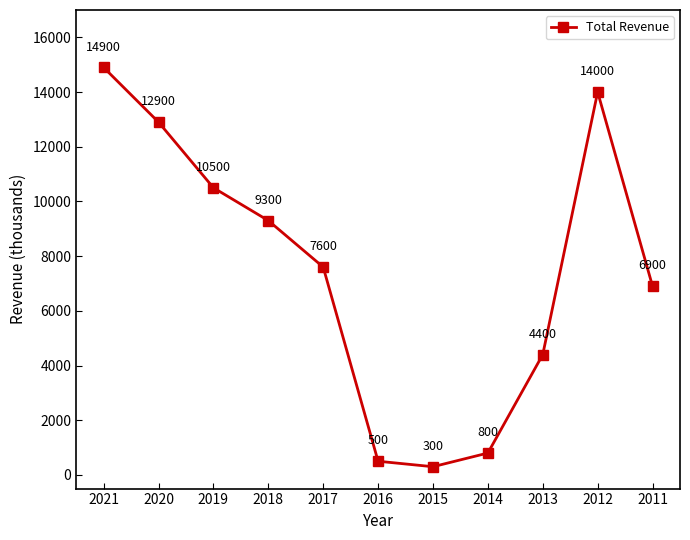

Rank the categories by value from highest to lowest.

2021, 2012, 2020, 2019, 2018, 2017, 2011, 2013, 2014, 2016, 2015